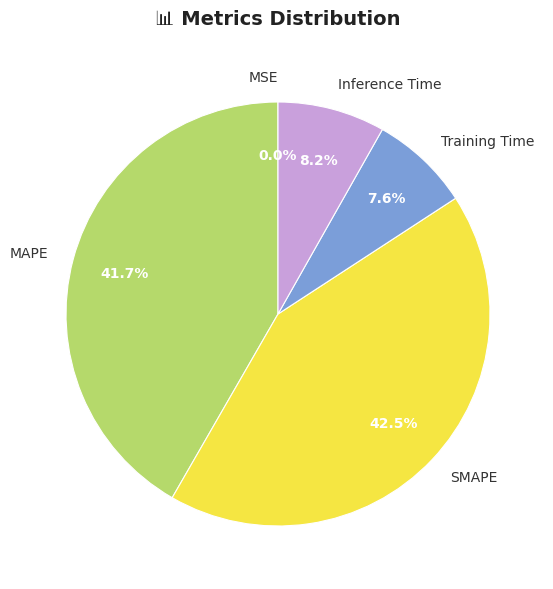

To the nearest percent, what is the average slice percentage?

20%